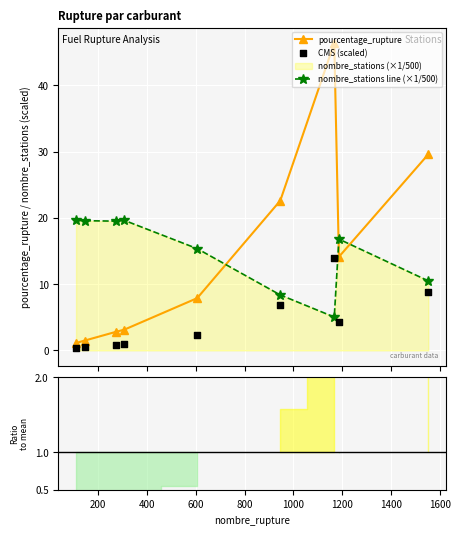

Is the value of pourcentage_rupture at 600 greater than the value of CMS (scaled) at 200?

Yes